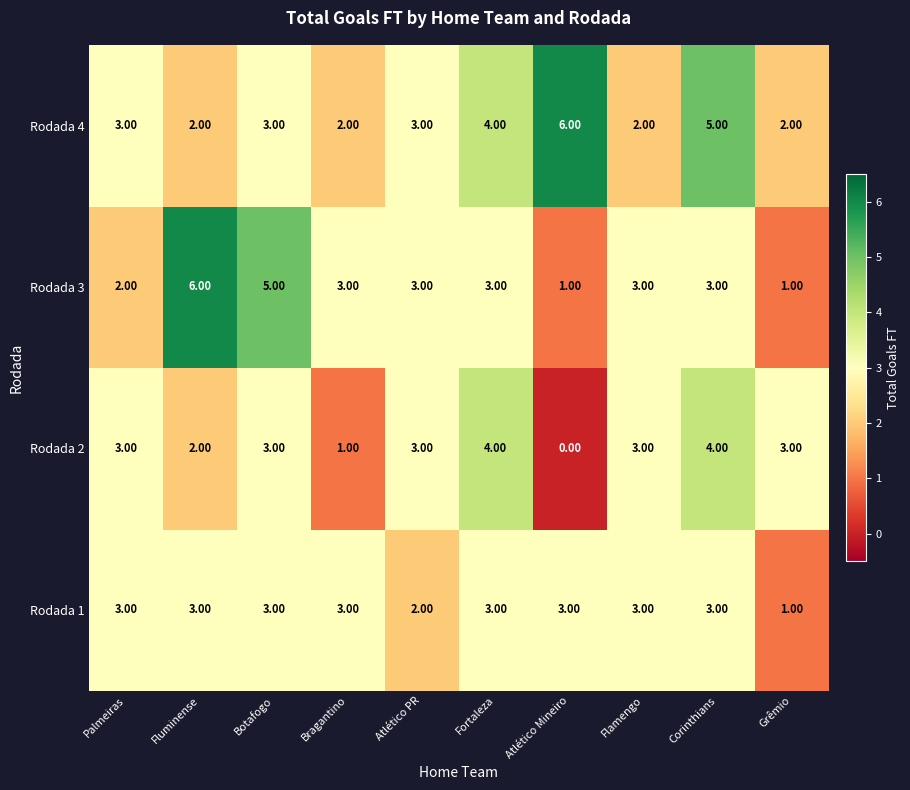

What is the sum of the Rodada 3 values at Atlético Mineiro and Corinthians?

4